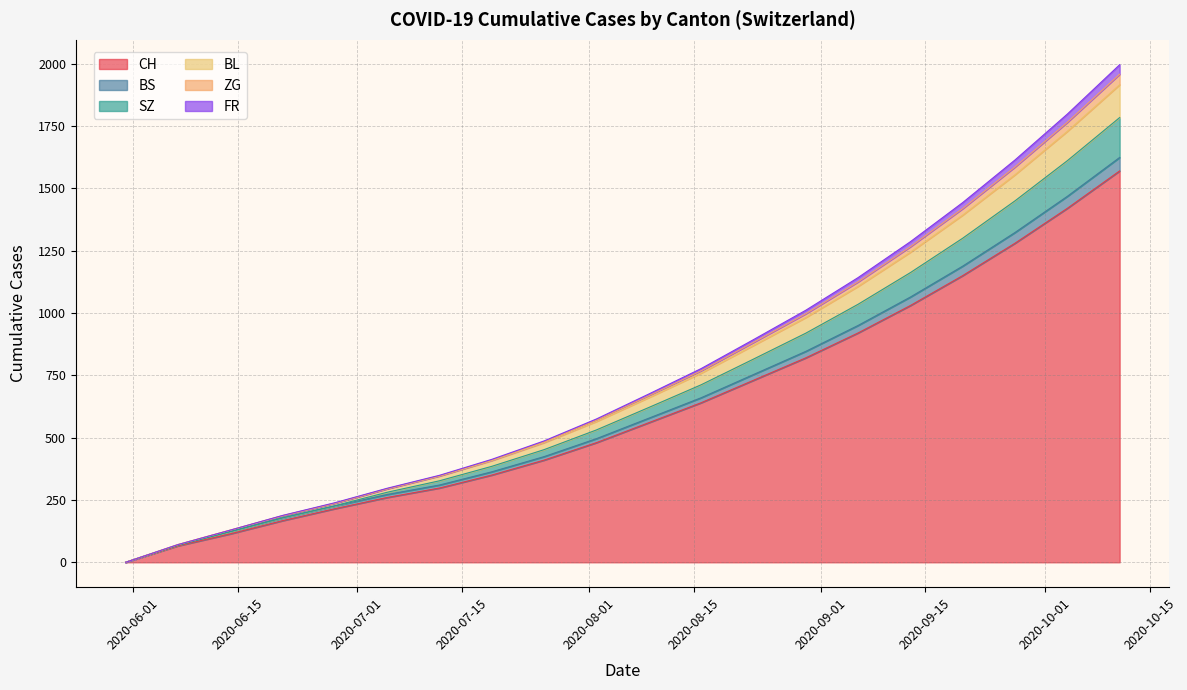

What is the label of the 18th point from the left?

2020-09-27